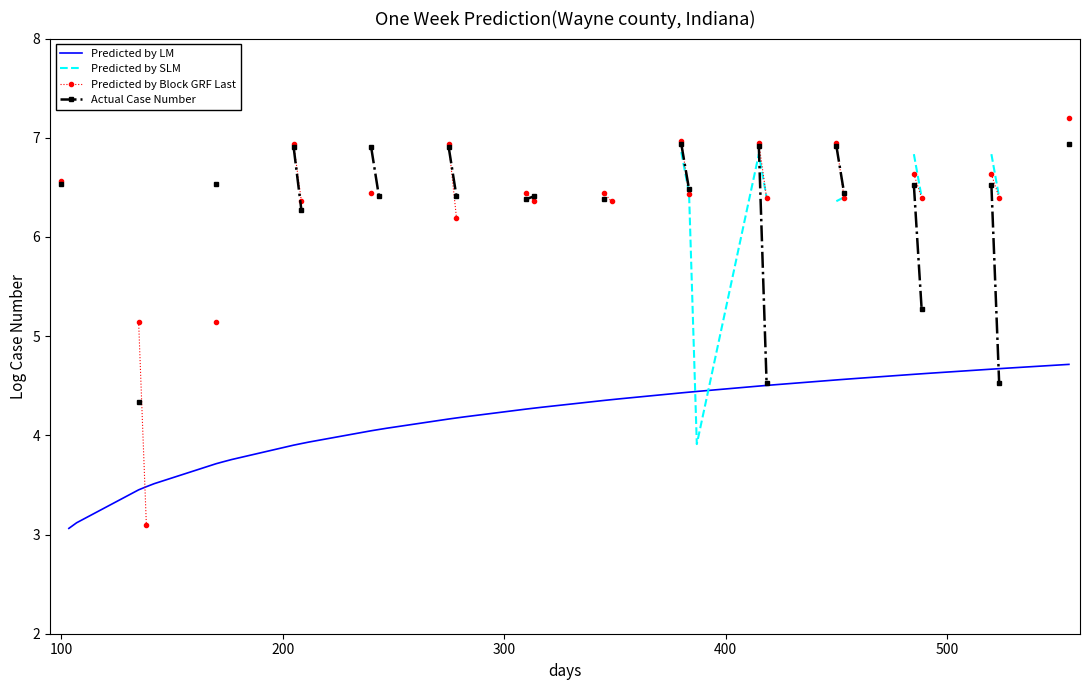

What is the greatest value displayed?

7.2